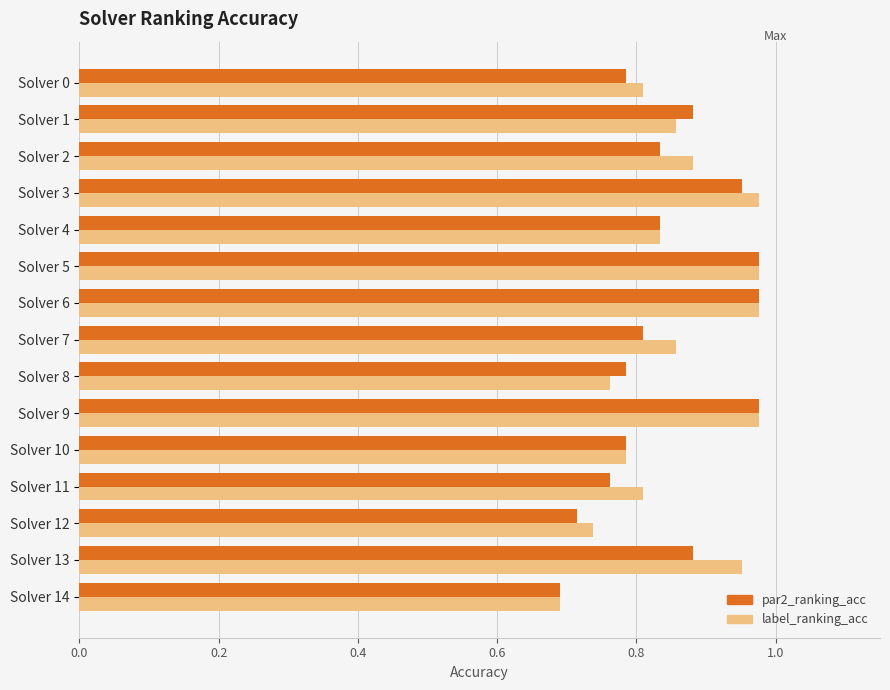

At which label is label_ranking_acc closest to 0?

Solver 14